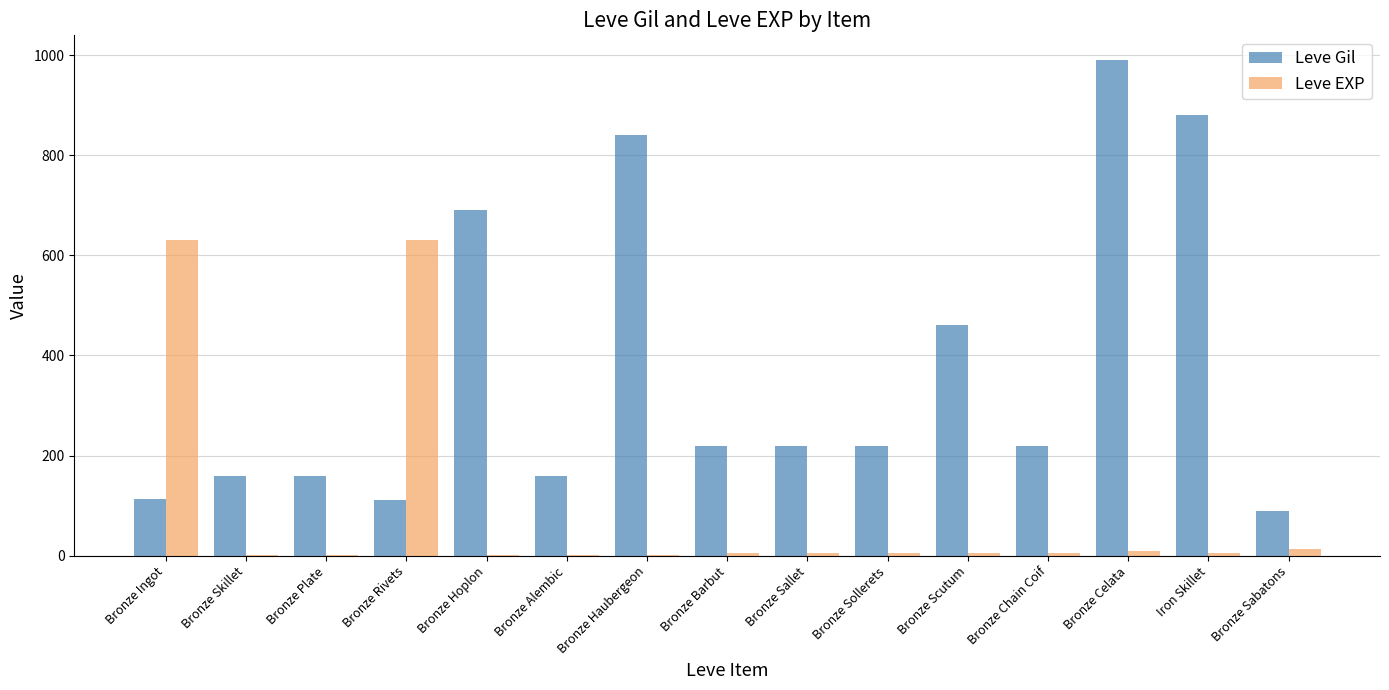

Count the number of categories in the chart.

15